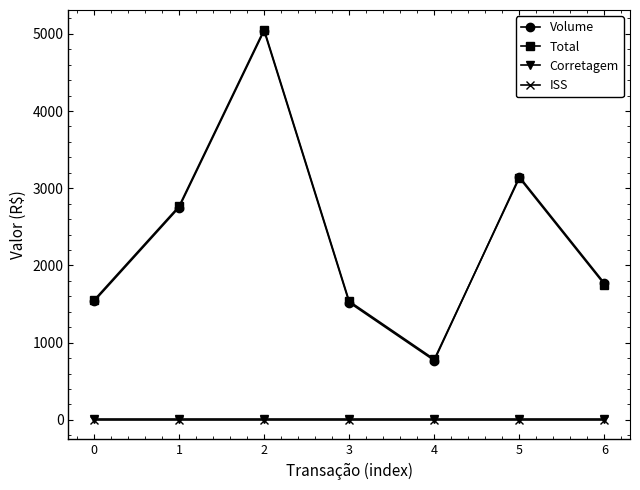

True or false: Total and Corretagem intersect in this chart.

False